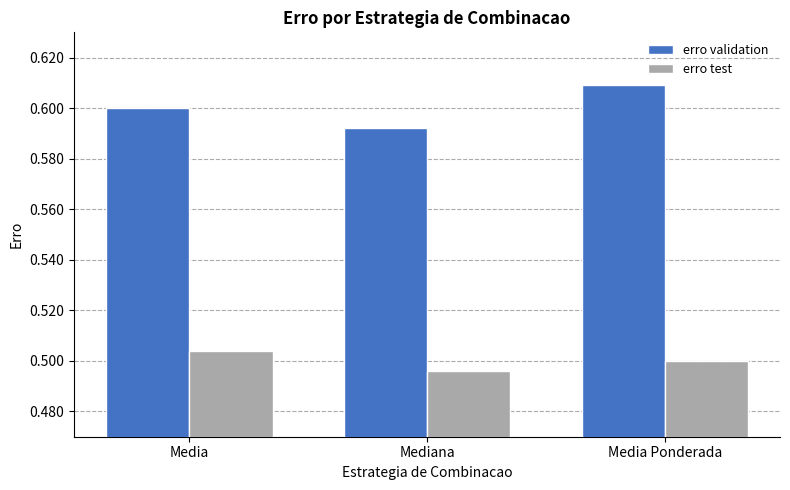

What is the sum of all erro test values?

1.5